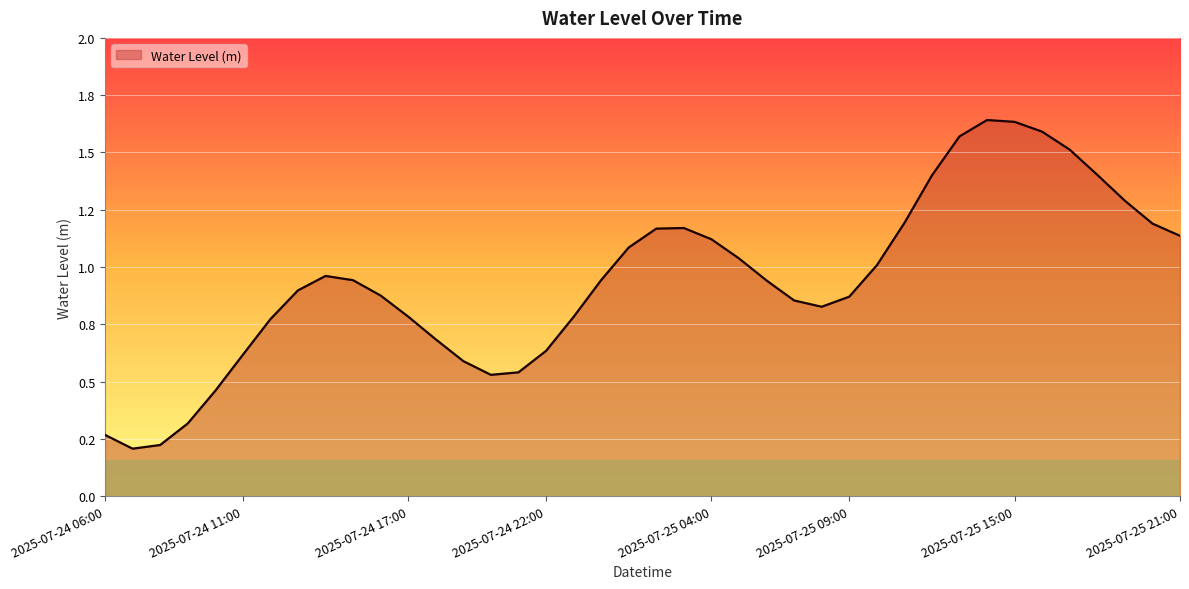

Does the chart have visible grid lines?

Yes